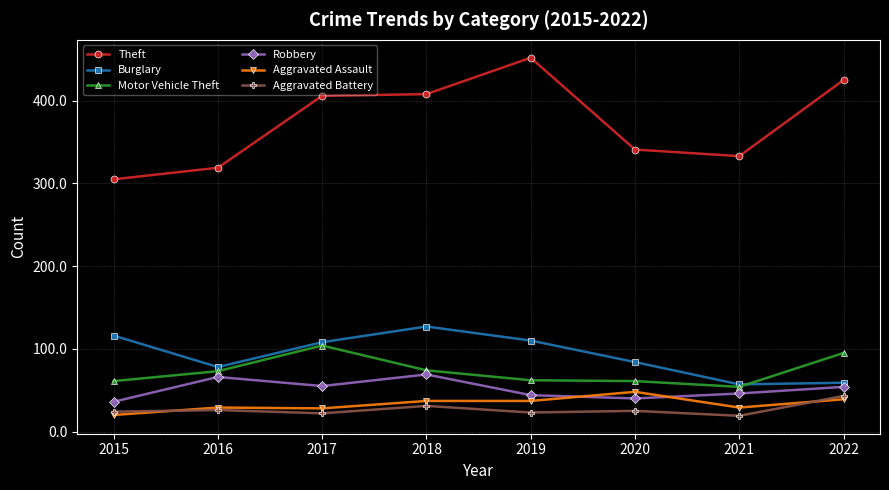

What is the difference between the highest and lowest values at 2019?

429